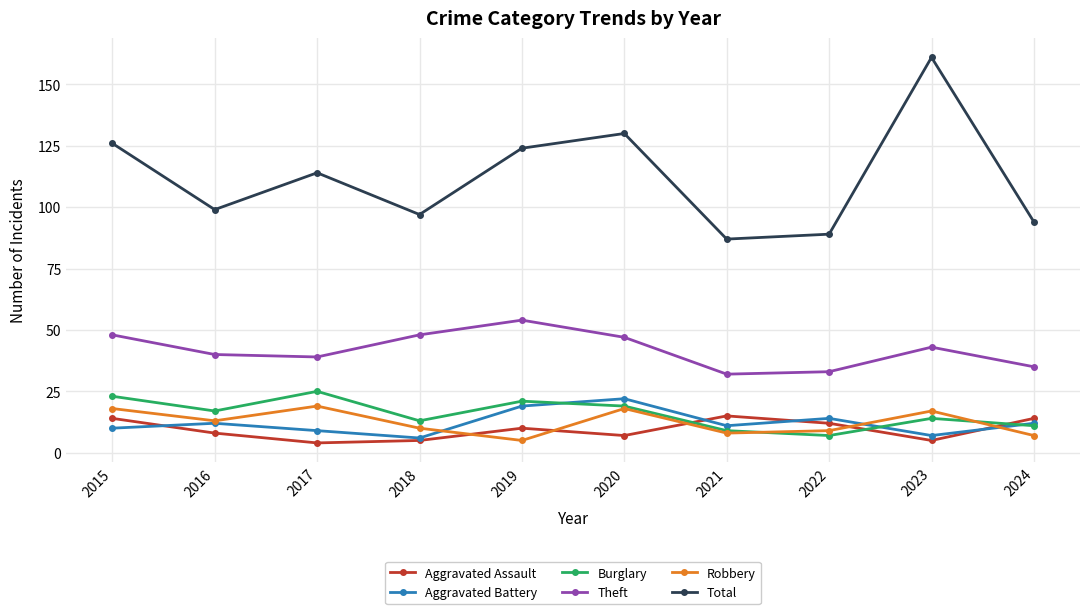

What is the average value of the Aggravated Battery series?

12